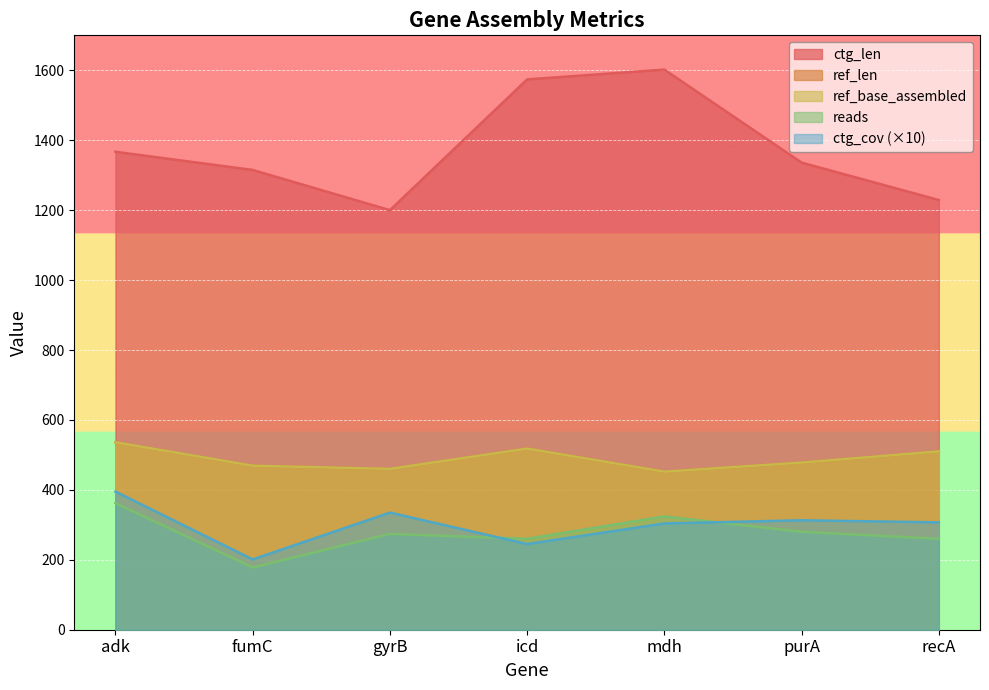

Reading right to left, what are all the values shown in this chart?

ref_len: 510	478	452	518	460	469	536
ref_base_assembled: 510	478	452	518	460	469	536
ctg_len: 1229	1336	1602	1574	1200	1315	1367
ctg_cov: 307	313	304	245	335	201	395
reads: 260	280	324	260	274	178	362